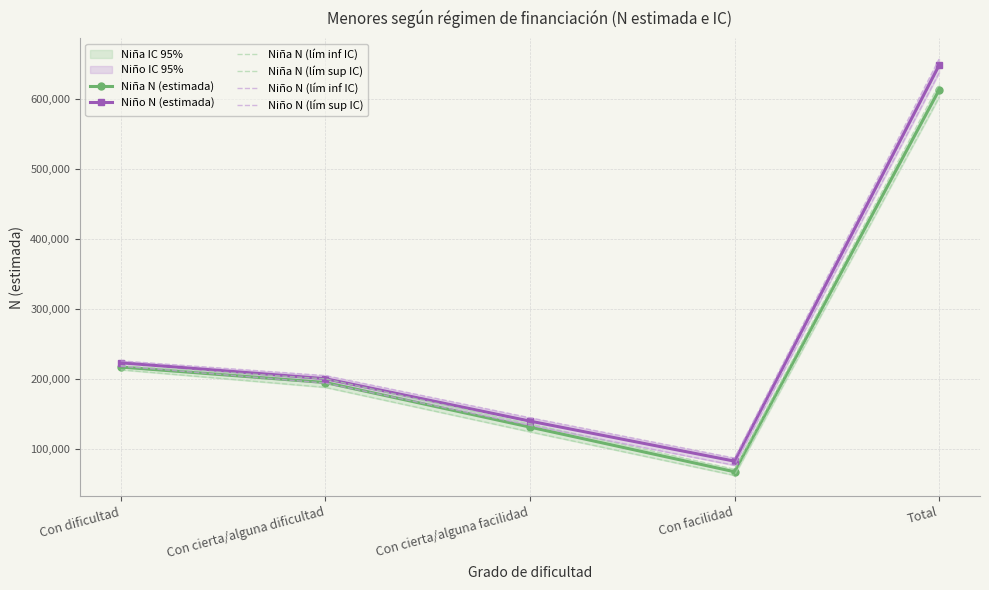

What is the sum of the Niño N (lím sup IC) values at Con facilidad and Con dificultad?

314204